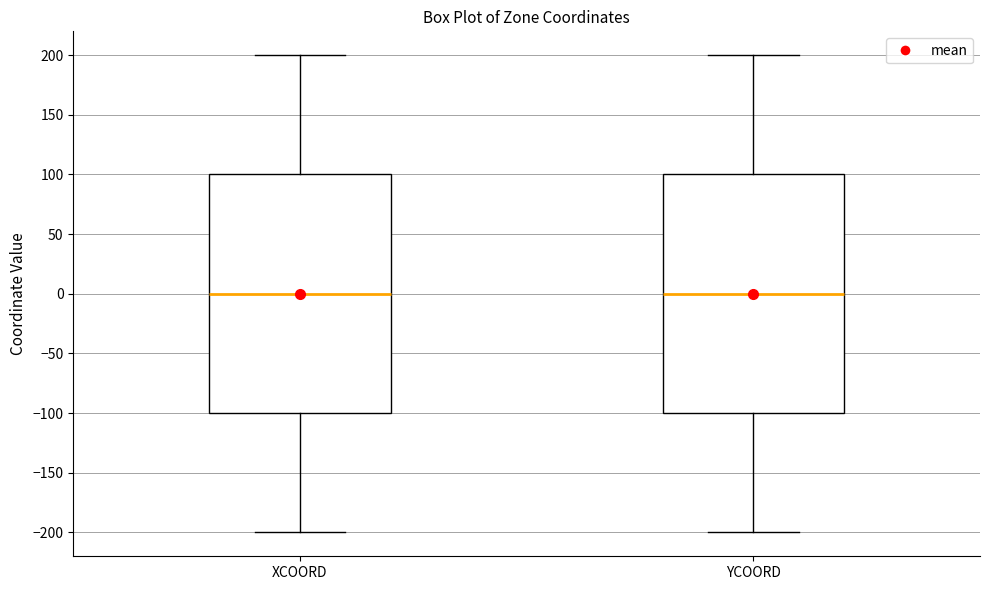

Reading left to right, transcribe this box plot: for each box, give where its median line is, the range the box spans, and where its two whiskers end, as read against the y-axis. The values are not printed on the chart, so give them approximately, as read against the axis.

XCOORD: median 0, box -100 to 100, whiskers -200 to 200
YCOORD: median 0, box -100 to 100, whiskers -200 to 200